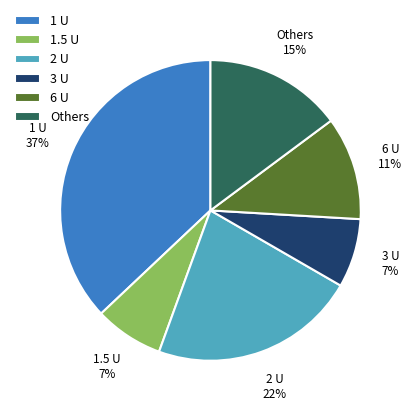

To the nearest percent, what portion does 2 U represent?

22%